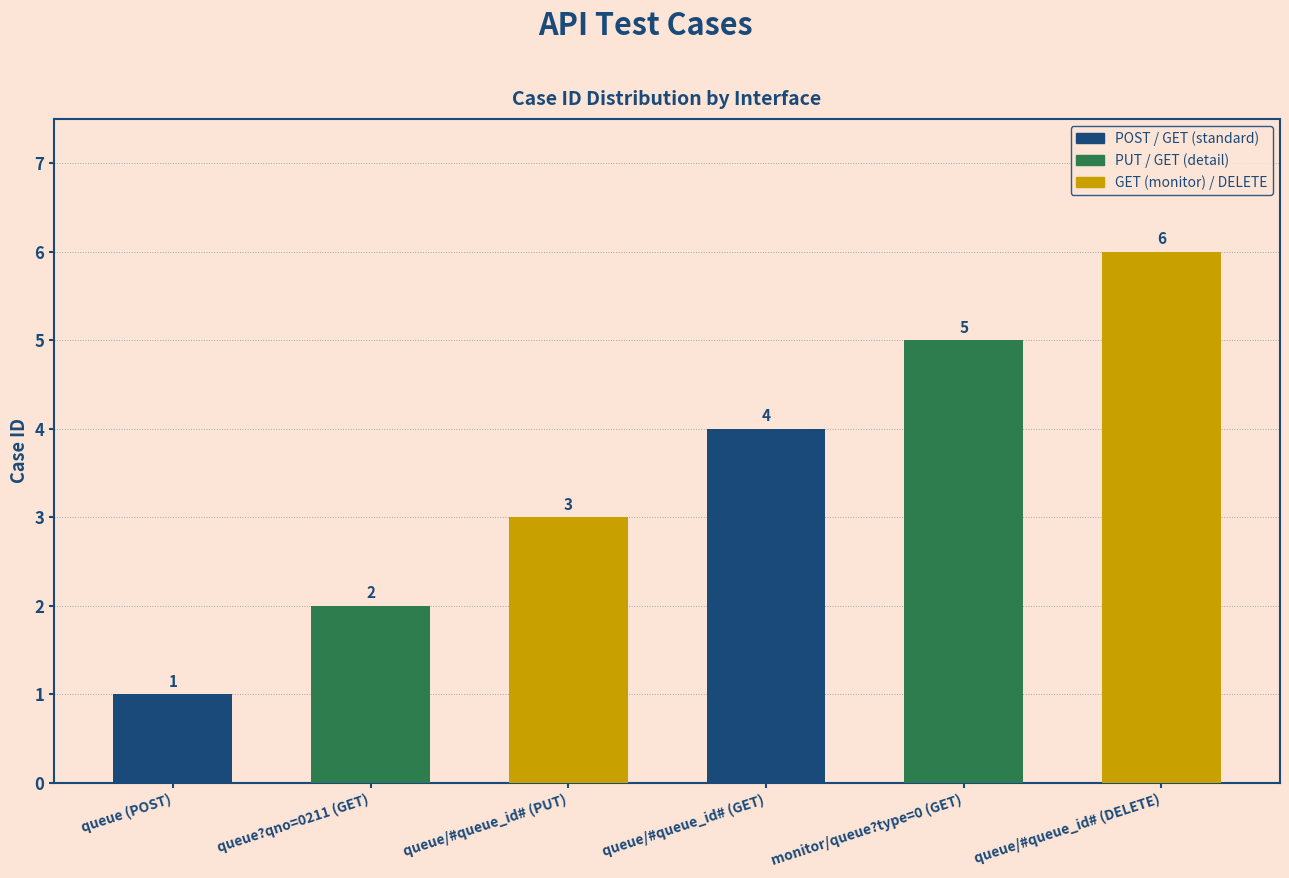

What is the difference between the maximum and minimum values?

5